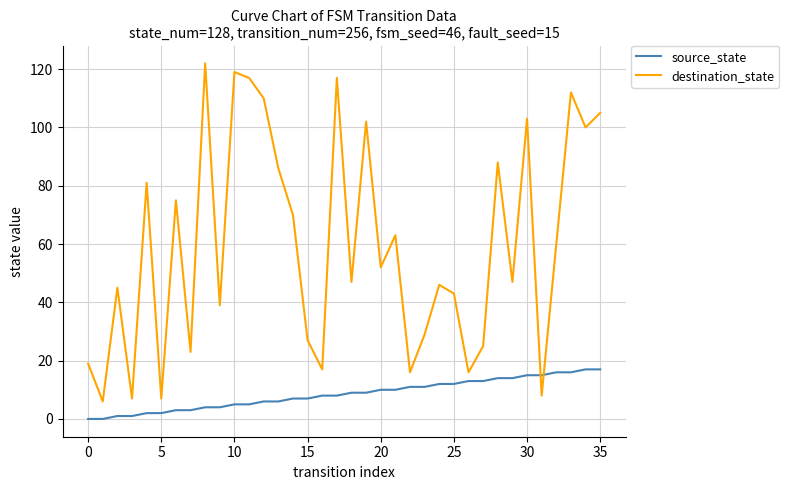

After their last crossing, which series has the higher values: destination_state or source_state?

destination_state